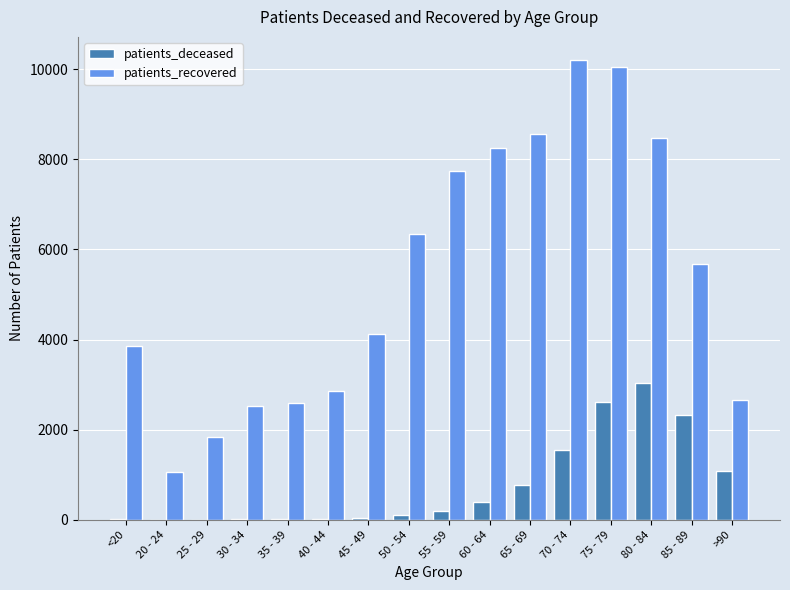

What is the highest value of the patients_deceased series?

3034